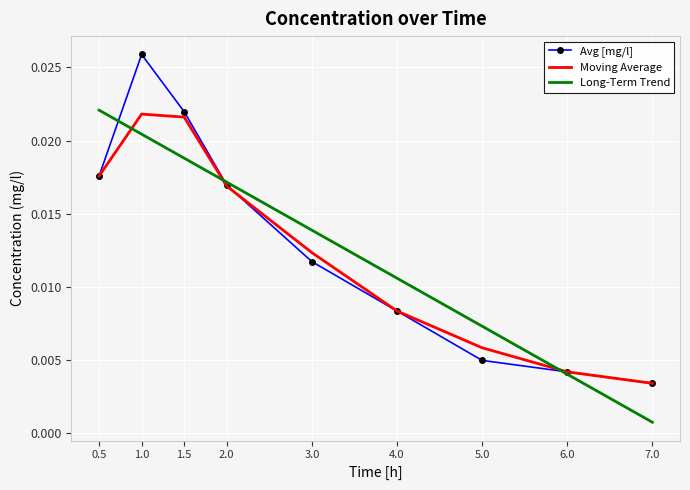

At which label does Long-Term Trend reach its minimum?

7.0